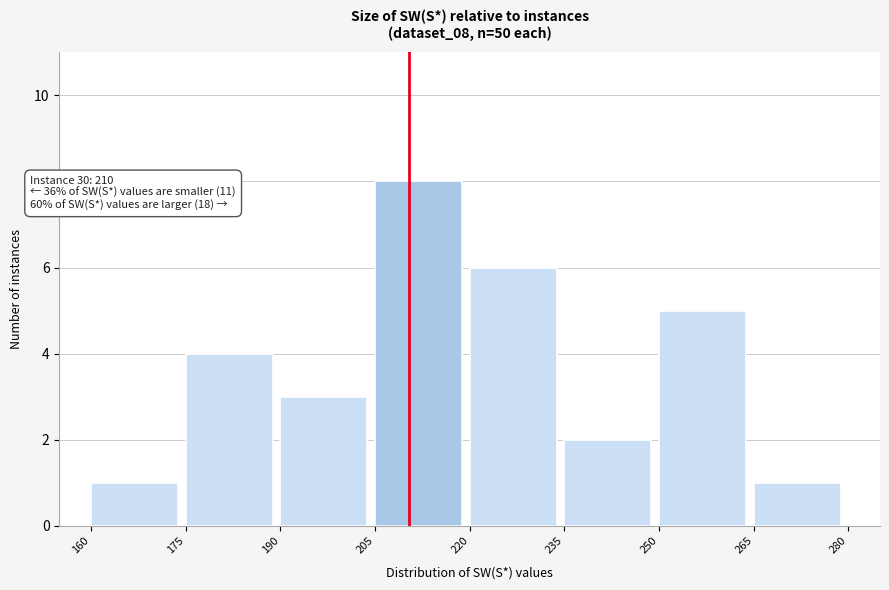

Which range on the x-axis has the tallest bar?

205 to 220